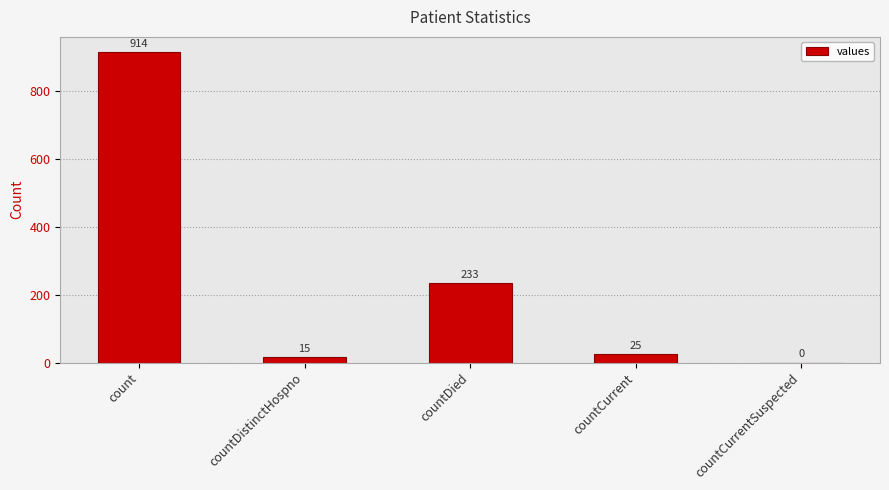

What is the difference between the values at countCurrentSuspected and count?

914